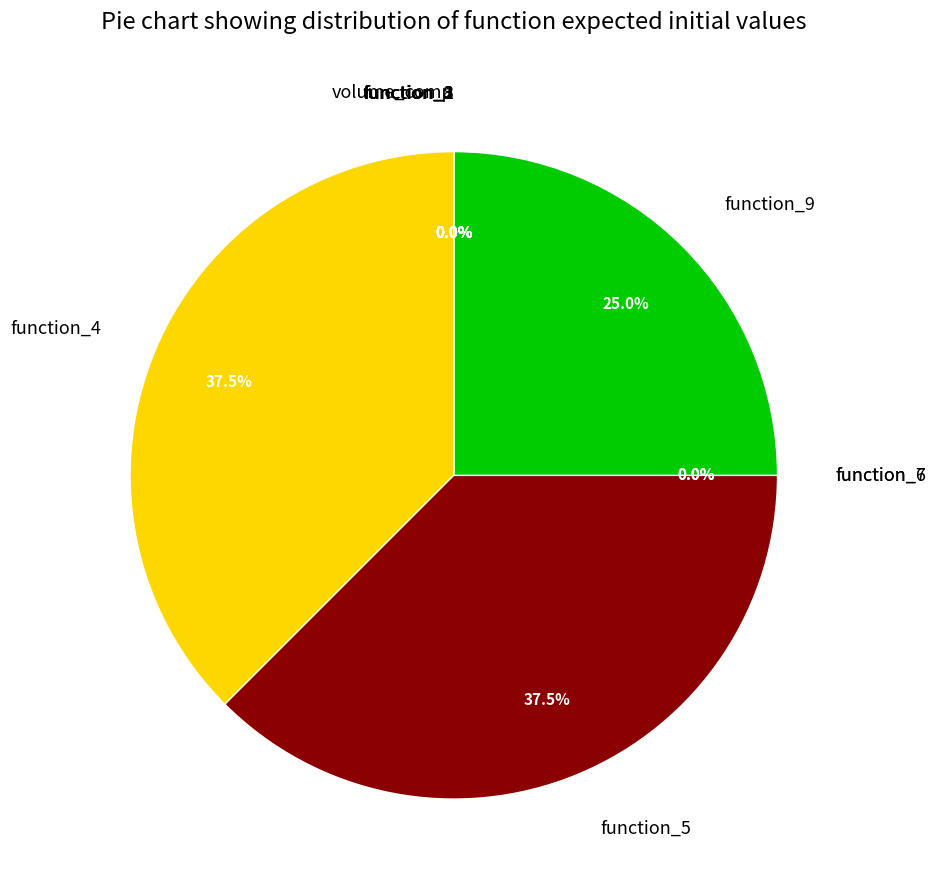

True or false: function_9 accounts for 25% of the total.

True